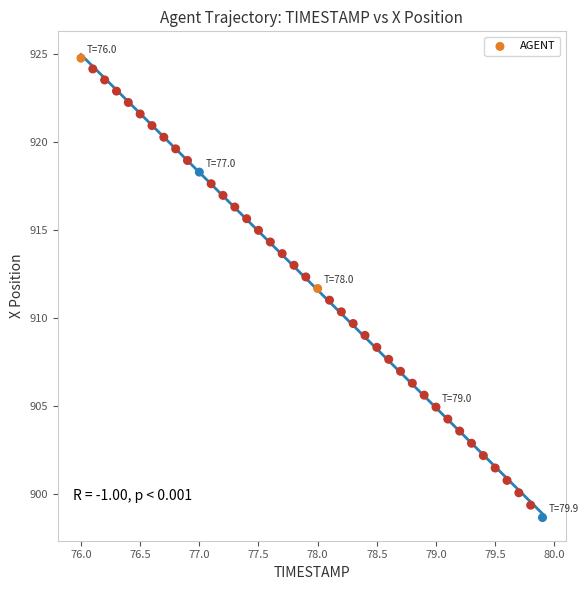

What is the range of X values (max minus min)?

3.9